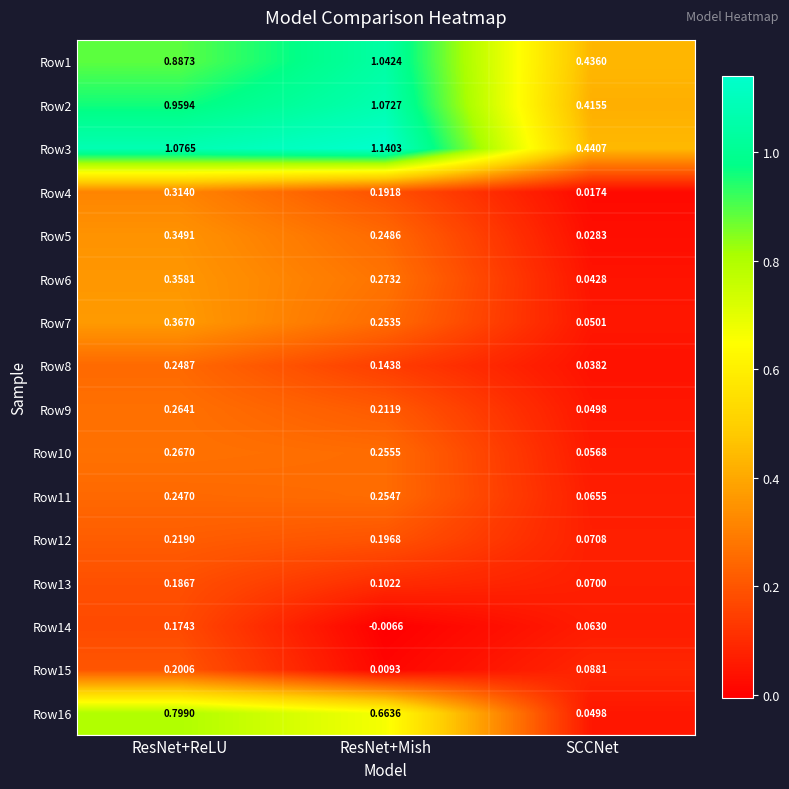

How many distinct data groups are displayed?

16